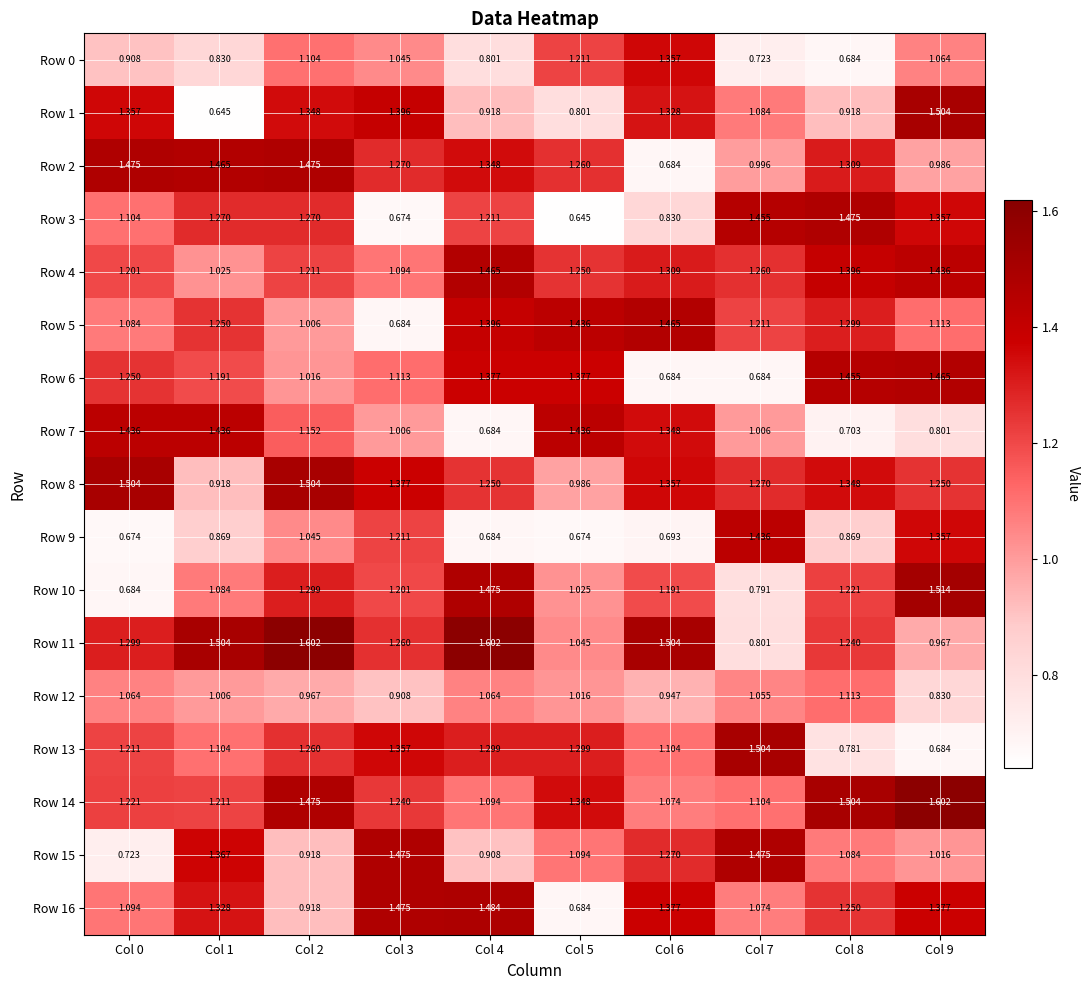

Which series has the largest range (max minus min)?

Row 1